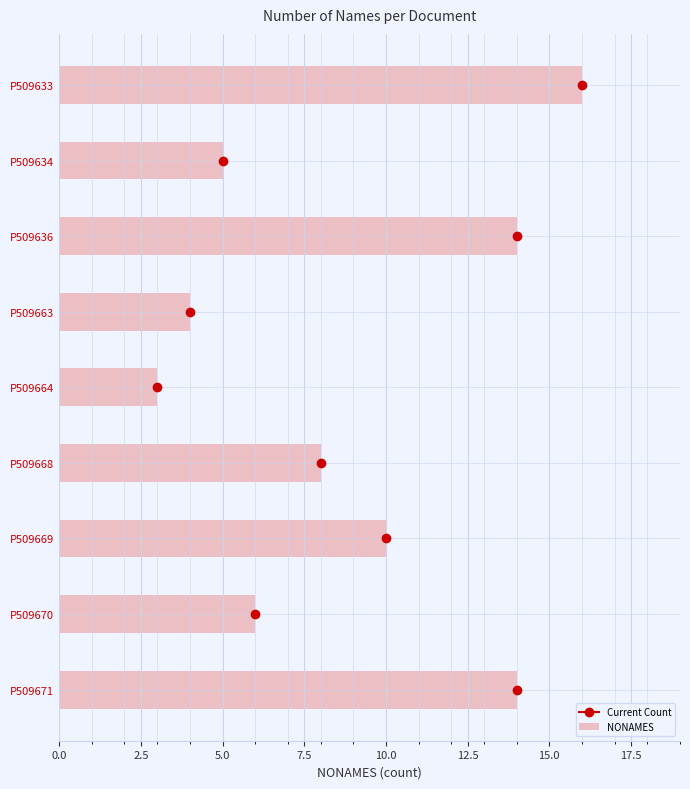

What is the minimum value shown in the chart?

3